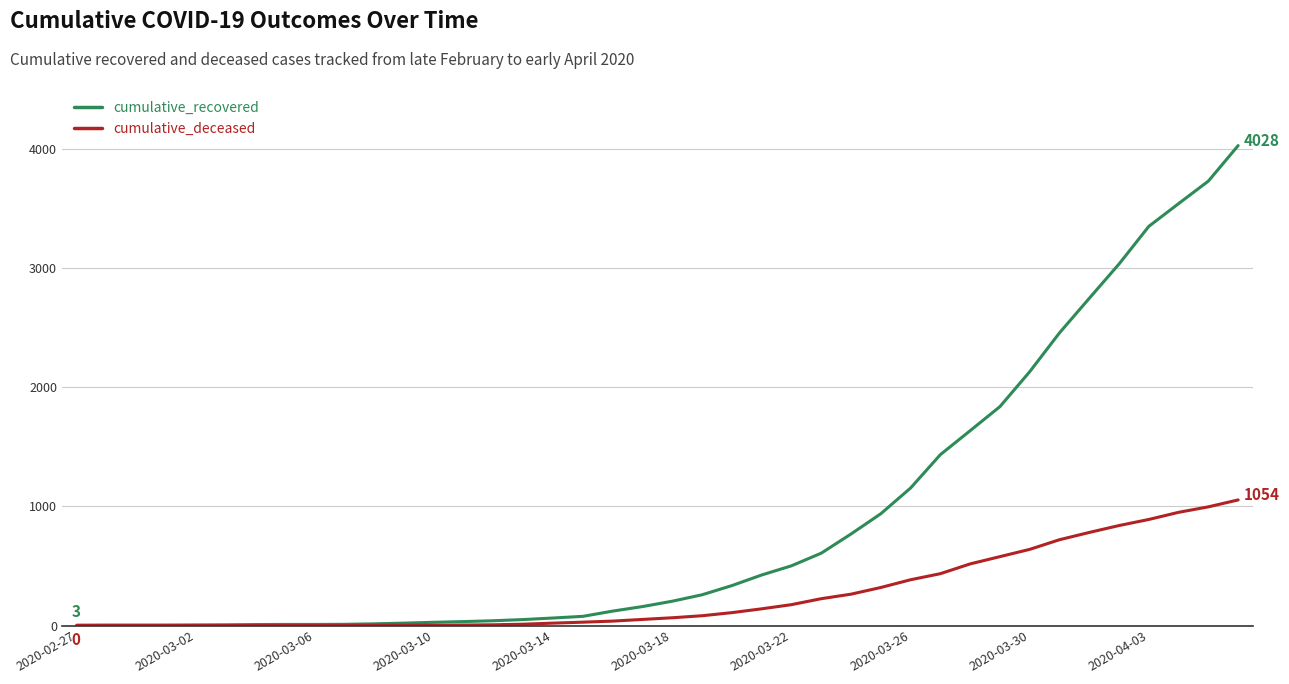

Which series has the largest range (max minus min)?

cumulative_recovered